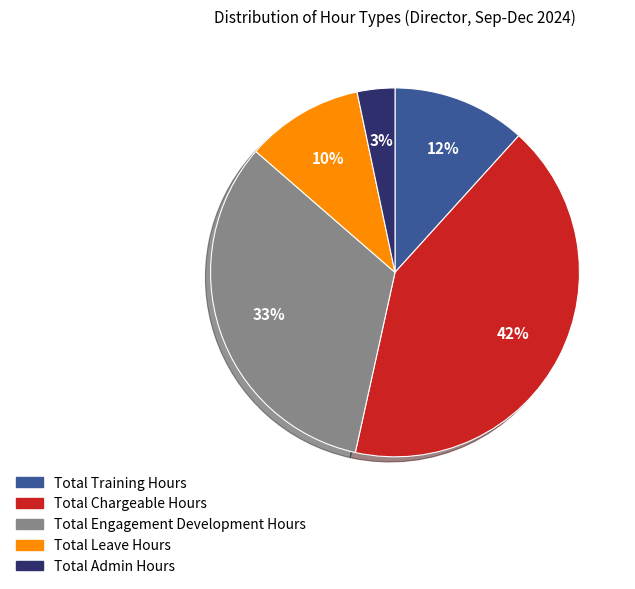

To the nearest percent, what is the average slice percentage?

20%